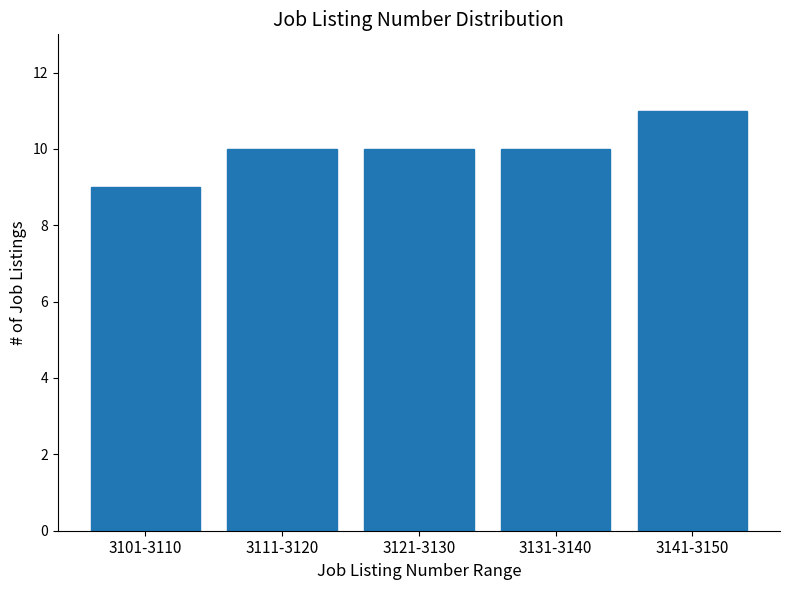

Reading left to right, transcribe all the data shown in this chart.

9	10	10	10	11